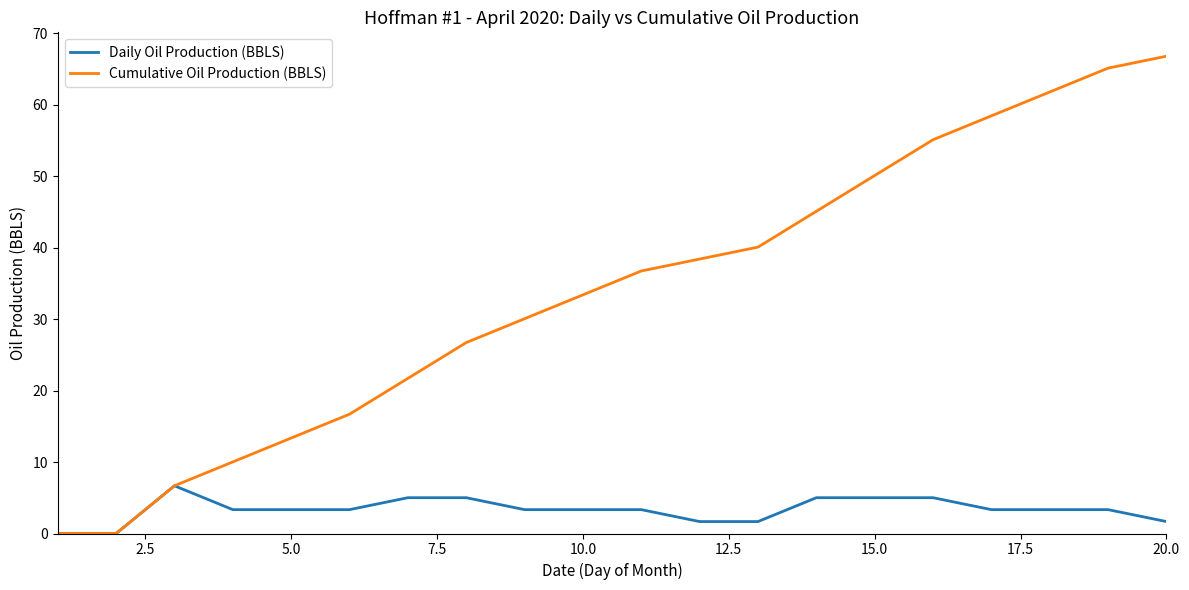

List the series in order of their peak value, lowest first.

Daily Oil Production (BBLS), Cumulative Oil Production (BBLS)